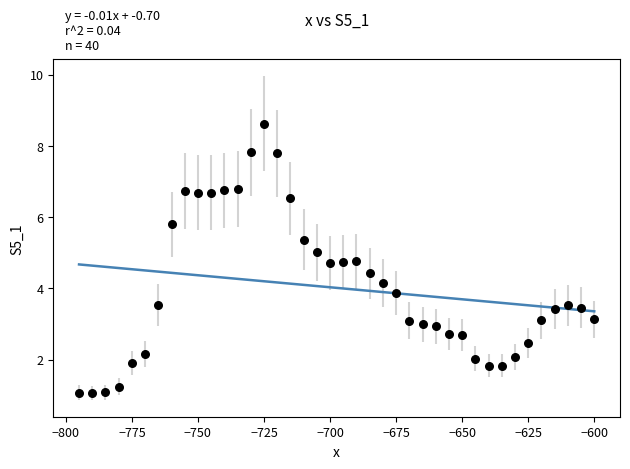

What is the range of Y values (max minus min)?

7.6